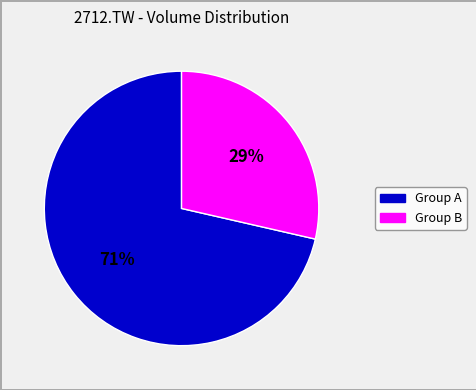

To the nearest percent, what is the average slice percentage?

50%